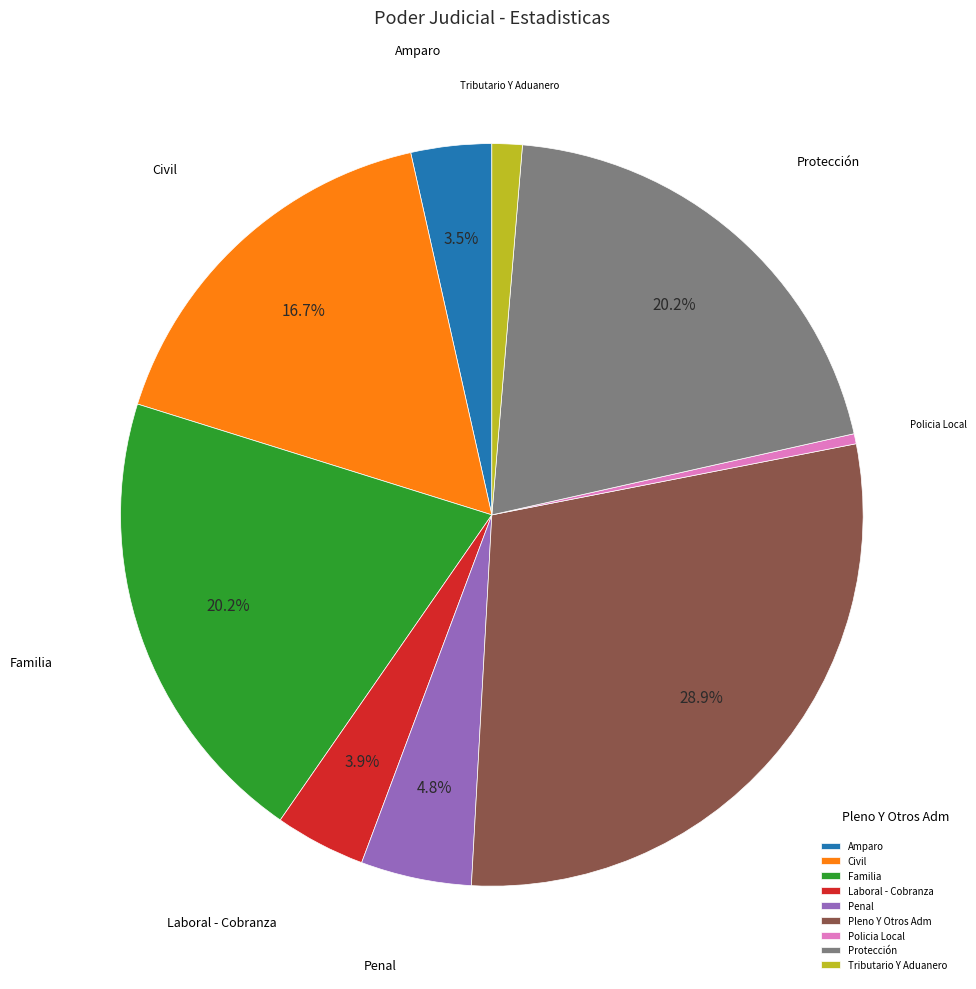

Which has a higher value, Civil or Penal?

Civil